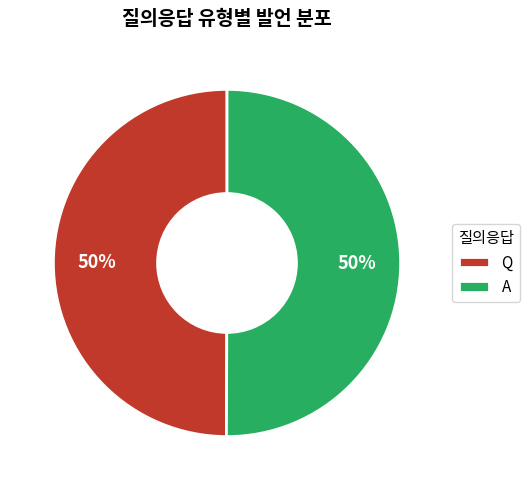

To the nearest percent, what percentage of the pie is A?

50%